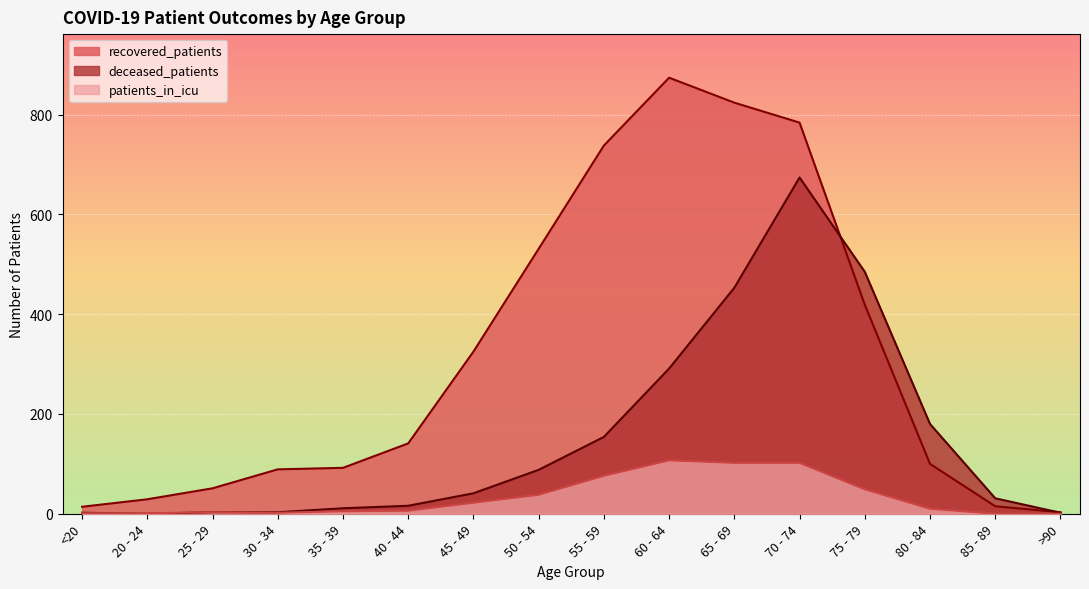

What value does the recovered_patients series have at 30 - 34?

89